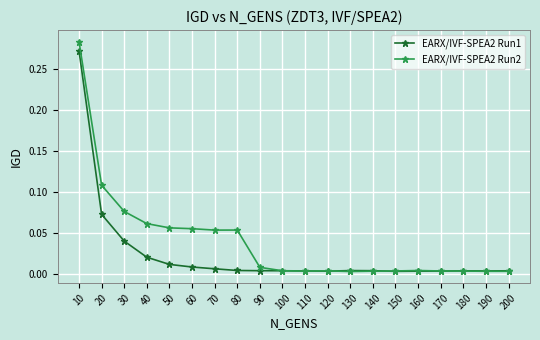

Where do EARX/IVF-SPEA2 Run1 and EARX/IVF-SPEA2 Run2 first cross each other?

90 and 100